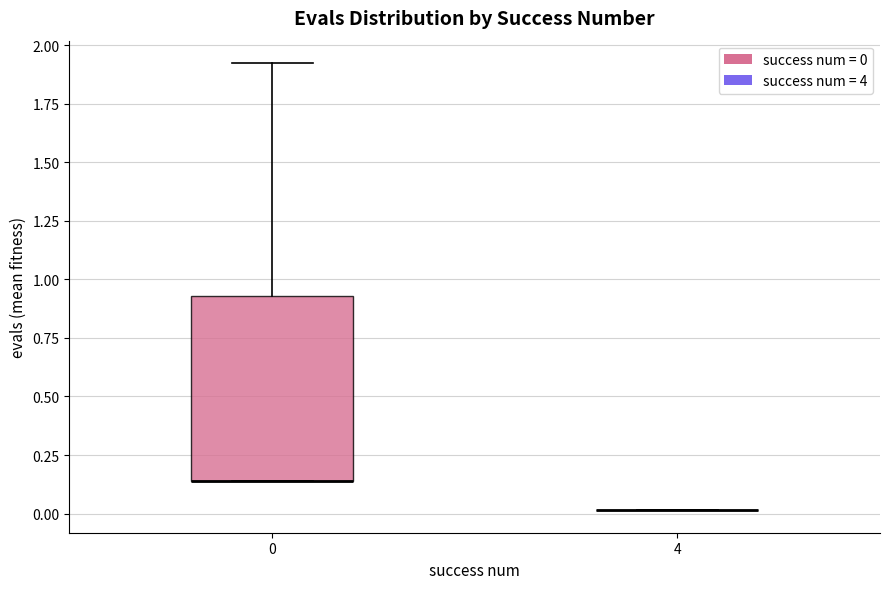

Reading left to right, read every box against the y-axis: the position of its median line, the range the box covers, and the ends of its whiskers. The values are not printed on the chart, so give them approximately, as read against the axis.

0: median 0.15 (drawn on the box's lower edge), box 0.15 to 0.95, whiskers 0.15 to 1.90
4: box collapsed to a line at 0.00, whiskers 0.00 to 0.00